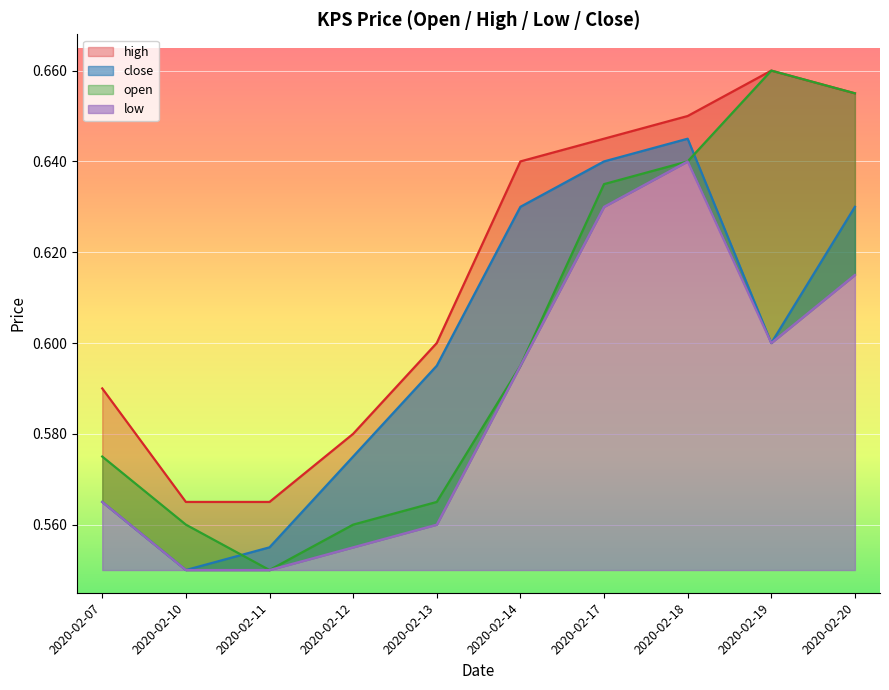

Which series has the largest total across all categories?

high